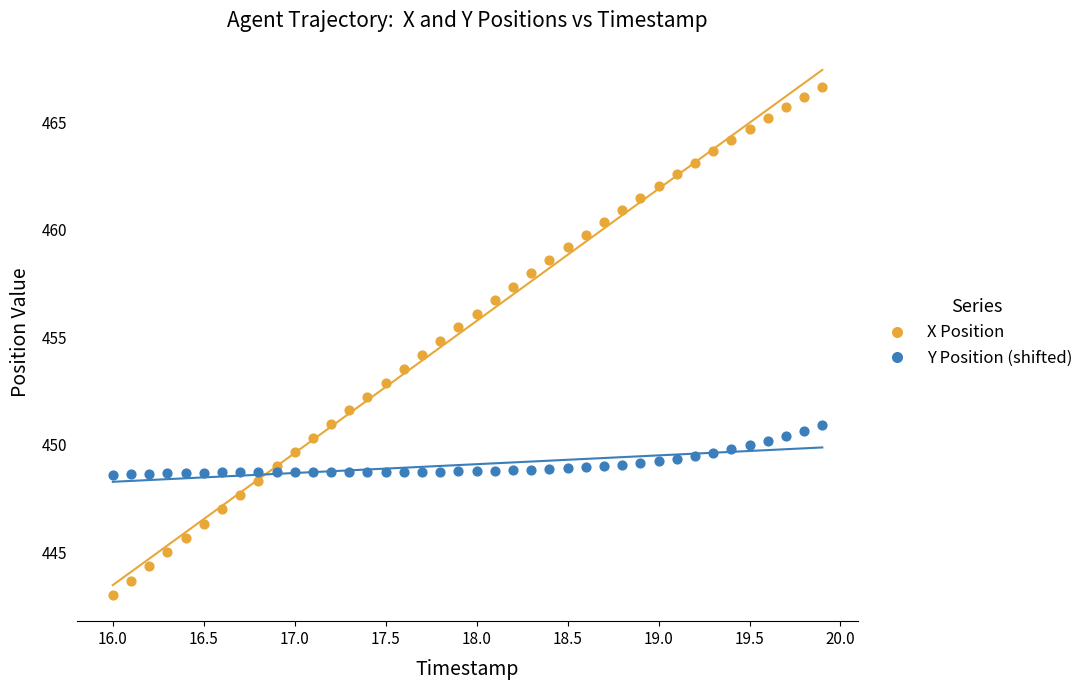

What is the X range (max minus min) for the scatter plot?

3.9